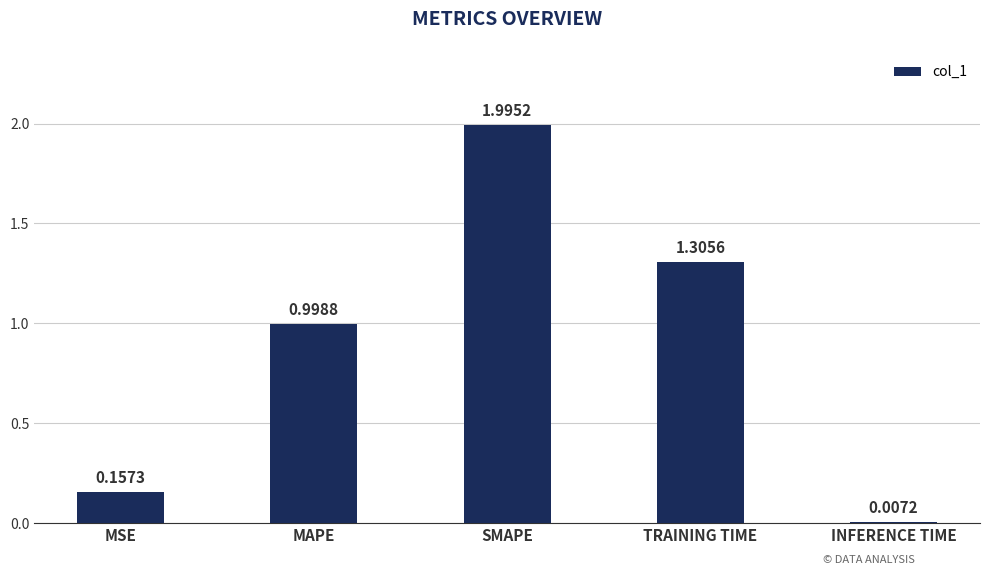

At which category does the chart reach its peak across all series?

SMAPE